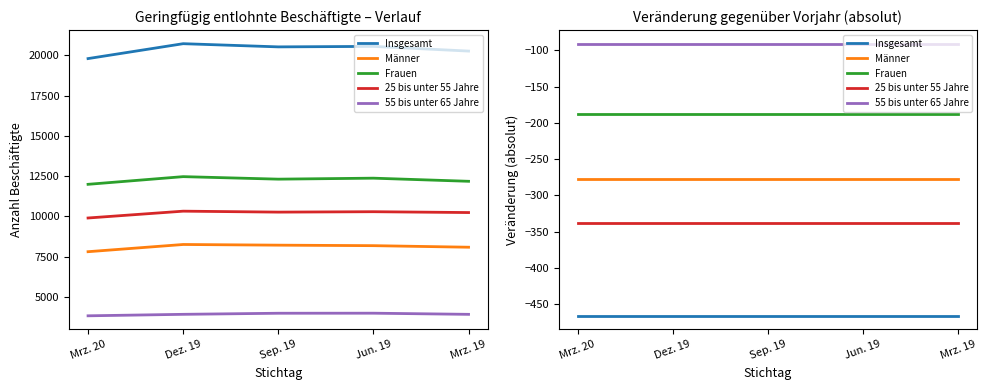

Is the value of Frauen at Mrz. 19 greater than the value of 55 bis unter 65 Jahre at Mrz. 20?

No